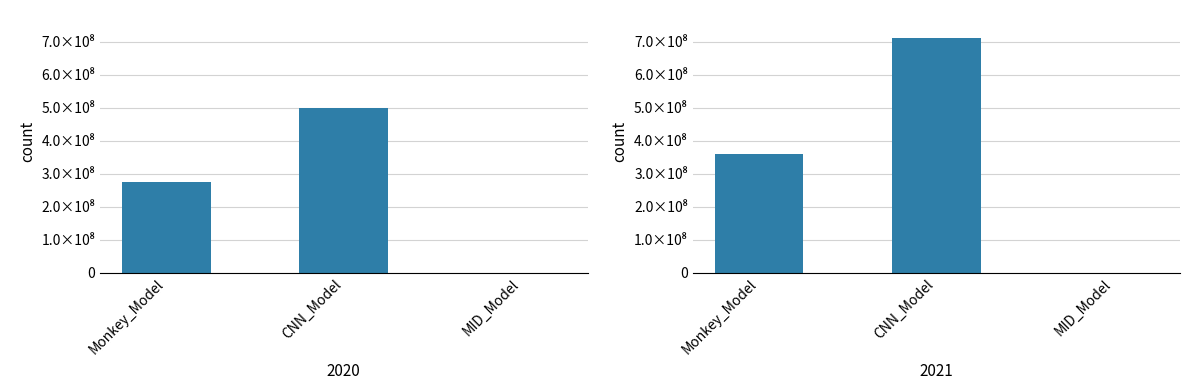

Which series has the largest total across all categories?

2021